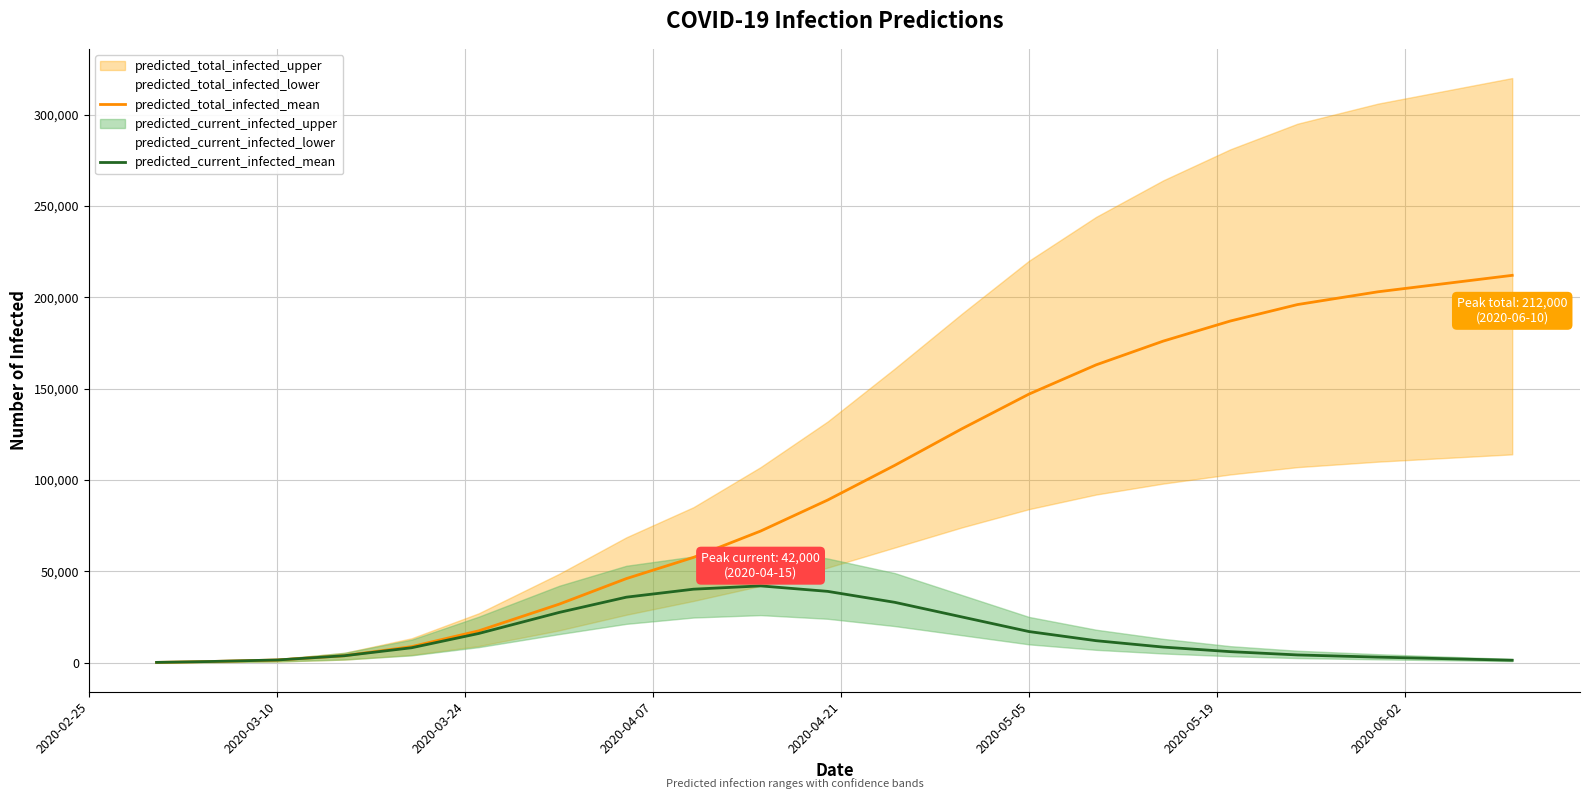

What is the highest value of the predicted_current_infected_mean series?

42000